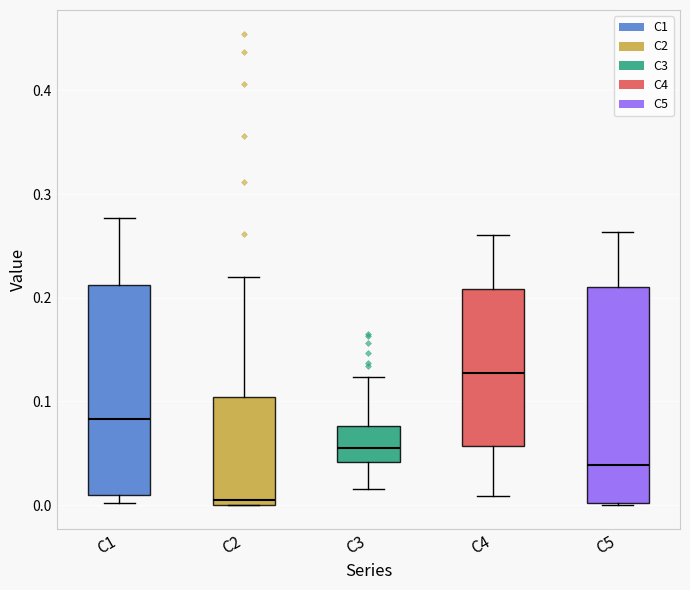

Where is the lower edge of the box for C1 on the y-axis? The values are not printed on the chart, so give them approximately, as read against the axis.

0.01